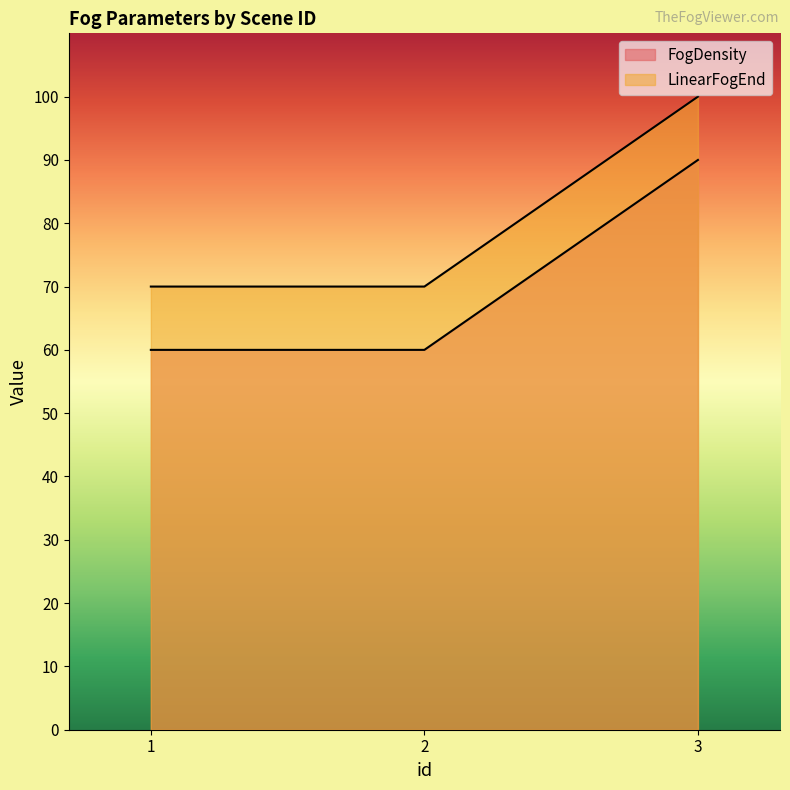

Count the FogDensity values in the range 60 to 90.

3